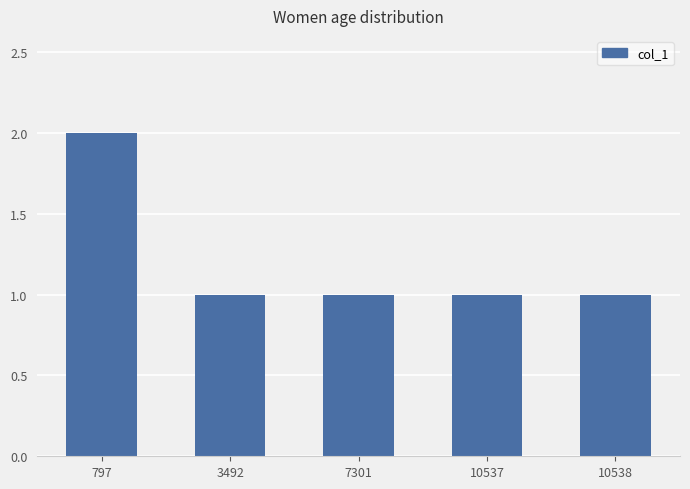

What is the value of the 3rd bar from the left?

1